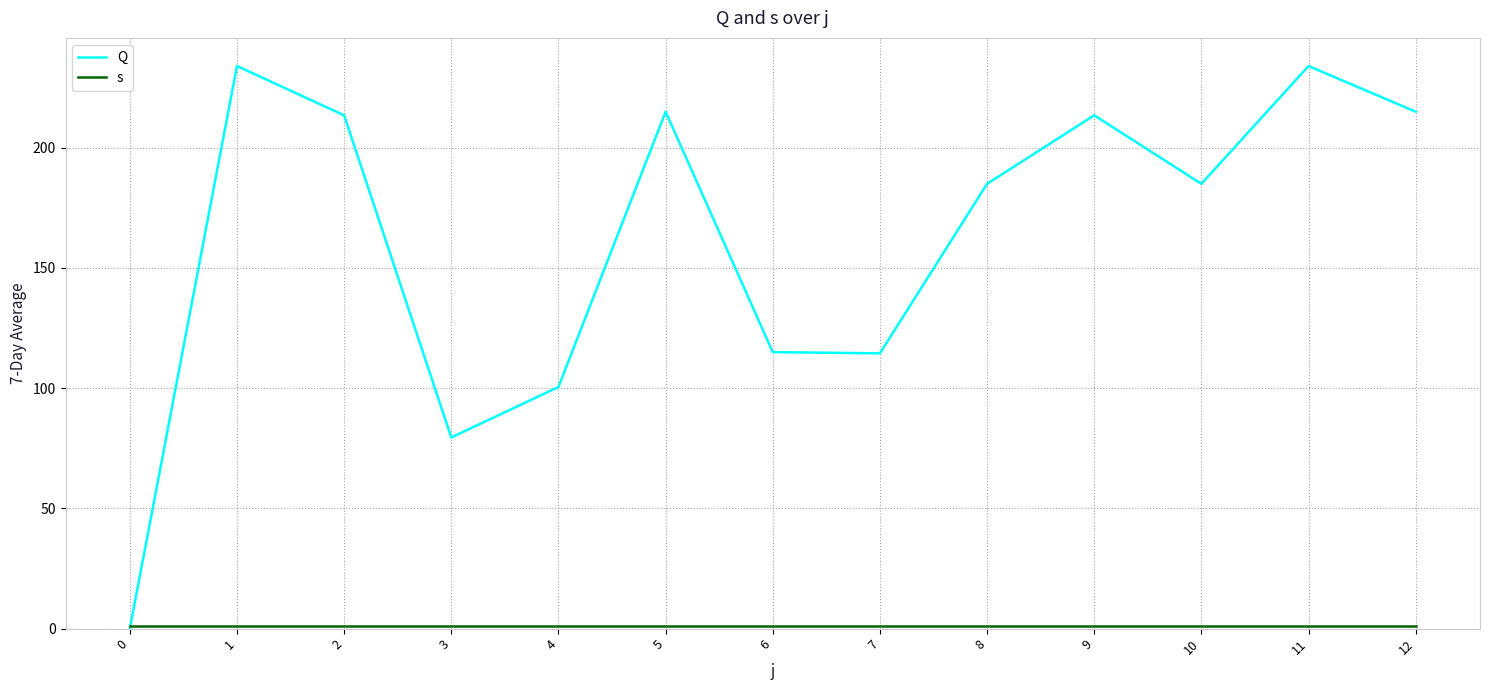

What is the value of the s point at the 2nd from the left?

1.0